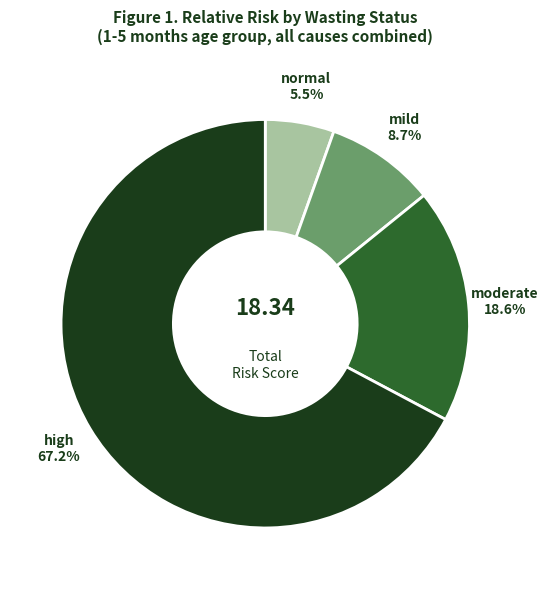

Count the number of slices in the pie.

4